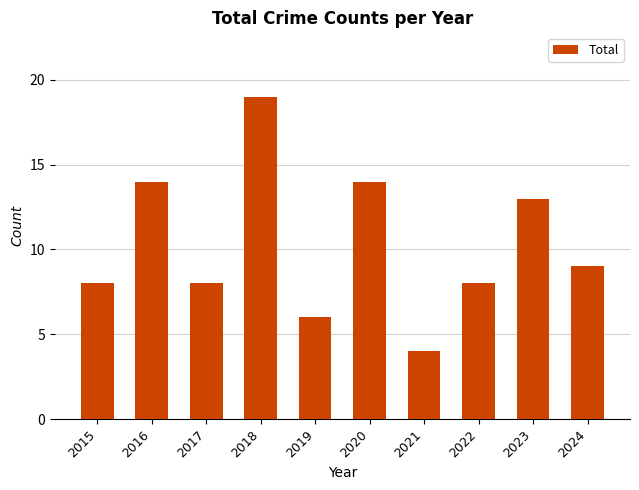

Which has a higher value, 2024 or 2018?

2018